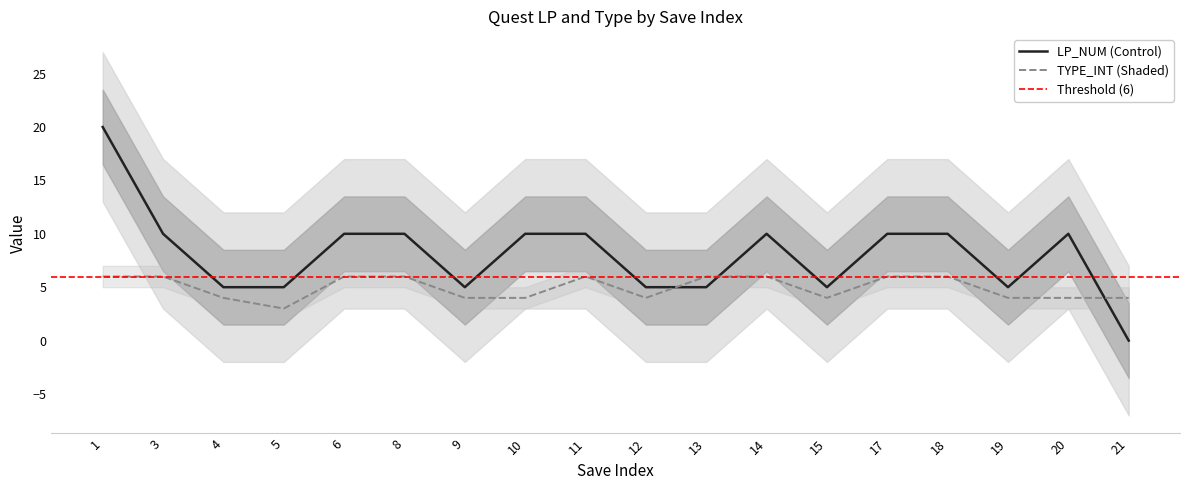

Which category has the highest value in the TYPE_INT series?

1